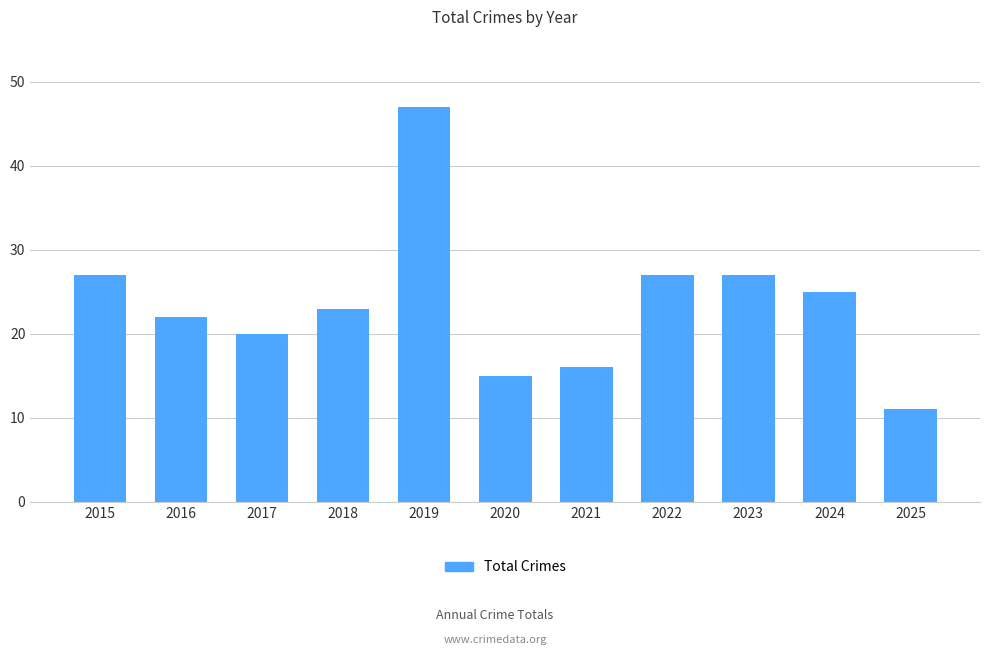

What value does the data have at 2021, to the nearest 5?

15